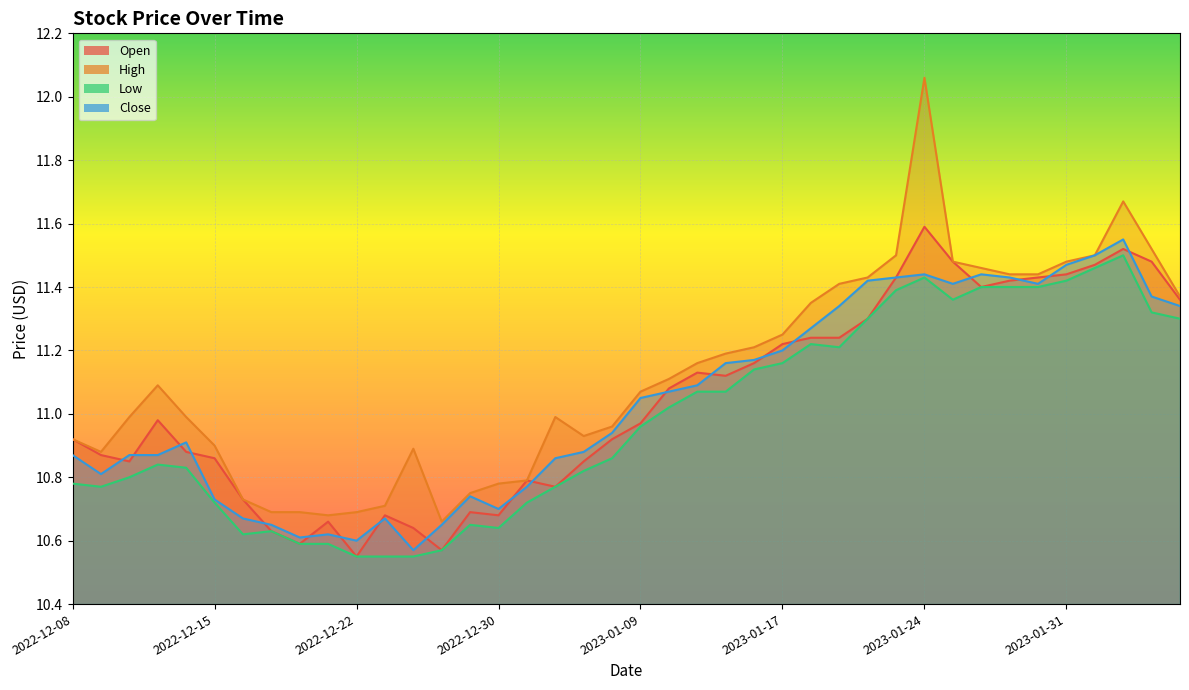

Does the chart display data point markers on the line(s)?

No